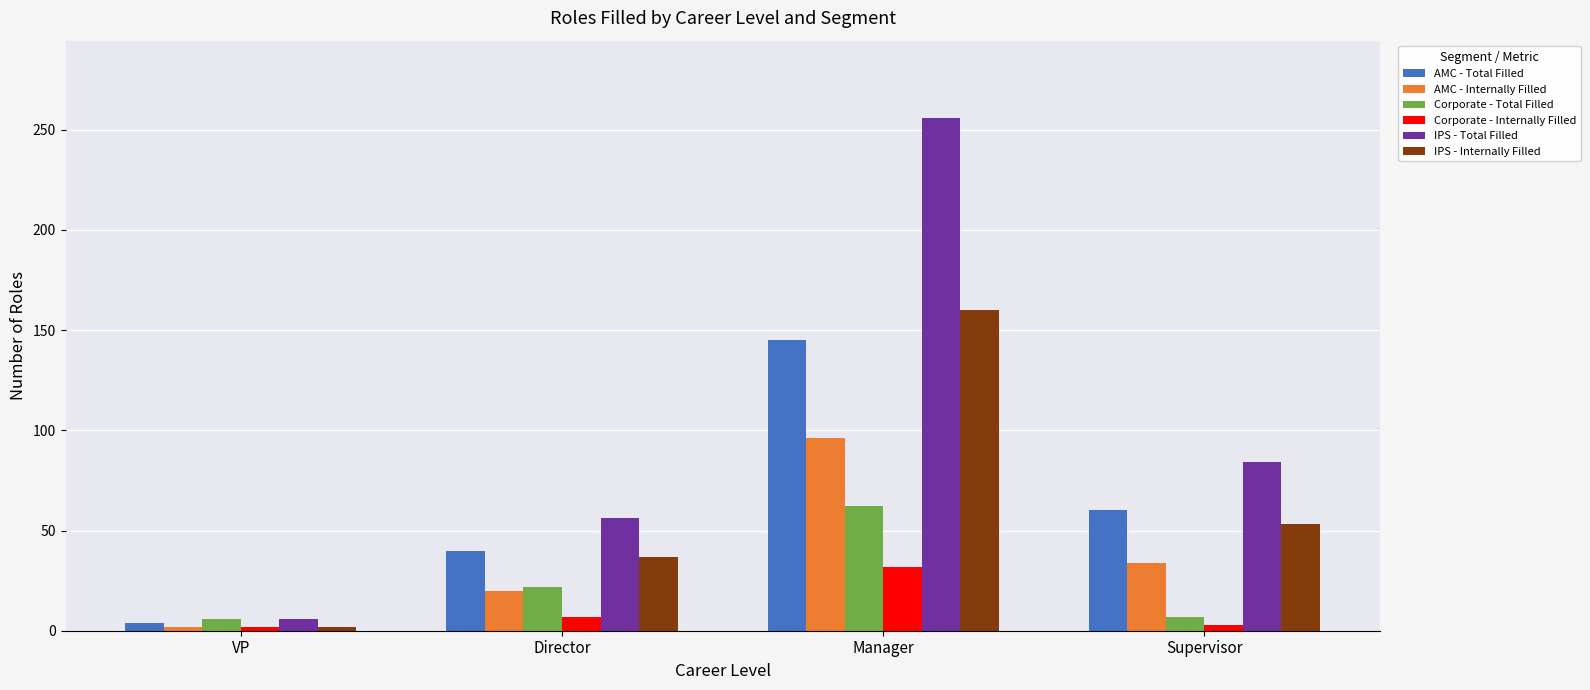

Is the value of AMC - Internally Filled at Director greater than the value of Corporate - Internally Filled at Director?

Yes